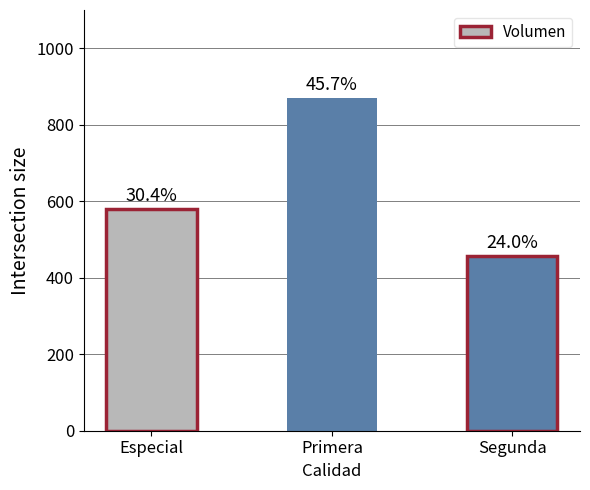

Where does the data first go above 579?

Primera